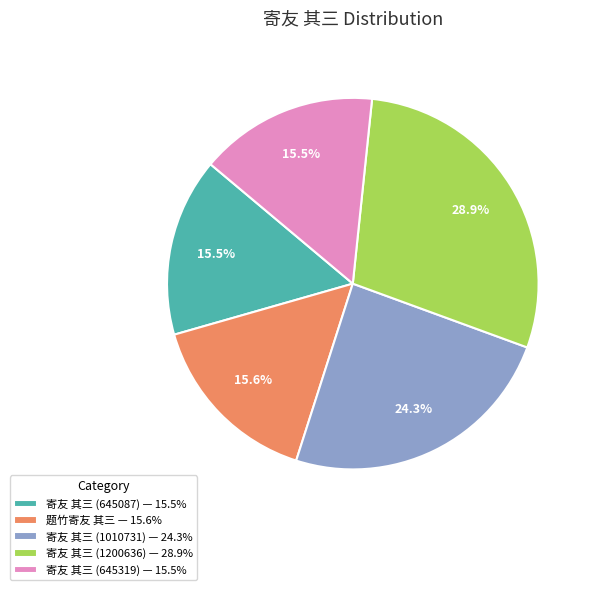

Approximately how many times larger is the value at 寄友 其三 (645087) compared to 寄友 其三 (1010731)?

0.6